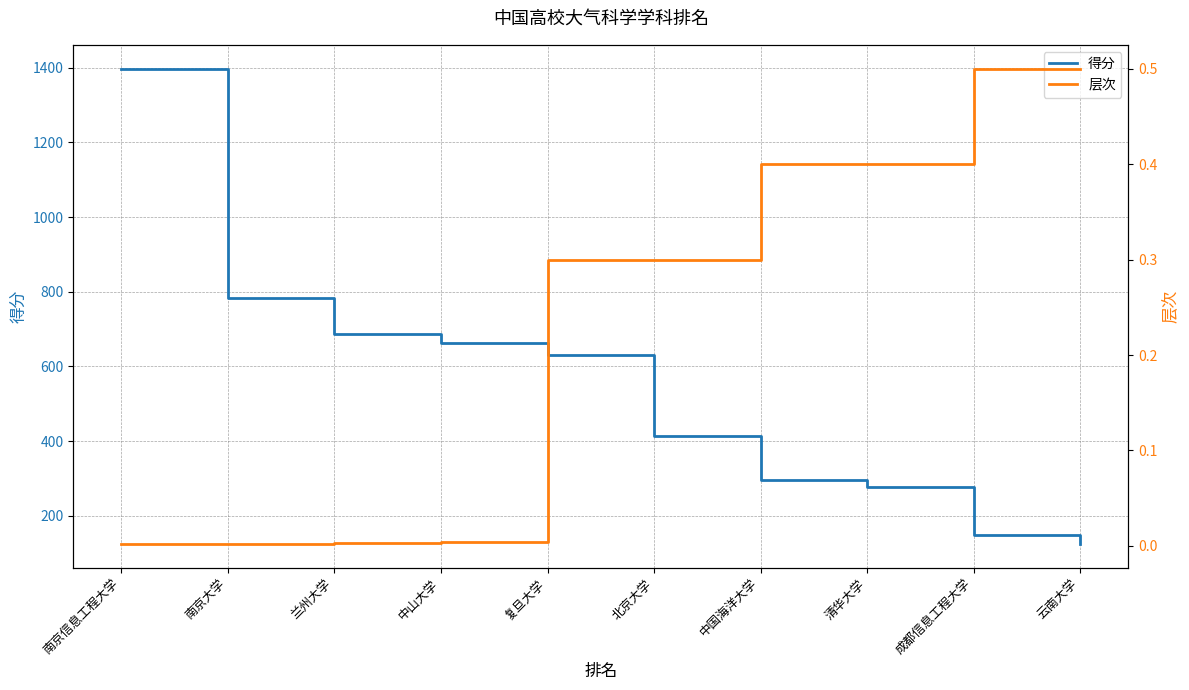

Reading left to right, list all the values displayed in this chart.

得分: 南京信息工程大学=1398.0	南京大学=784.0	兰州大学=686.0	中山大学=664.0	复旦大学=630.0	北京大学=414.0	中国海洋大学=296.0	清华大学=277.0	成都信息工程大学=147.0	云南大学=124.0
层次: 南京信息工程大学=0.0	南京大学=0.0	兰州大学=0.0	中山大学=0.0	复旦大学=0.3	北京大学=0.3	中国海洋大学=0.4	清华大学=0.4	成都信息工程大学=0.5	云南大学=0.5